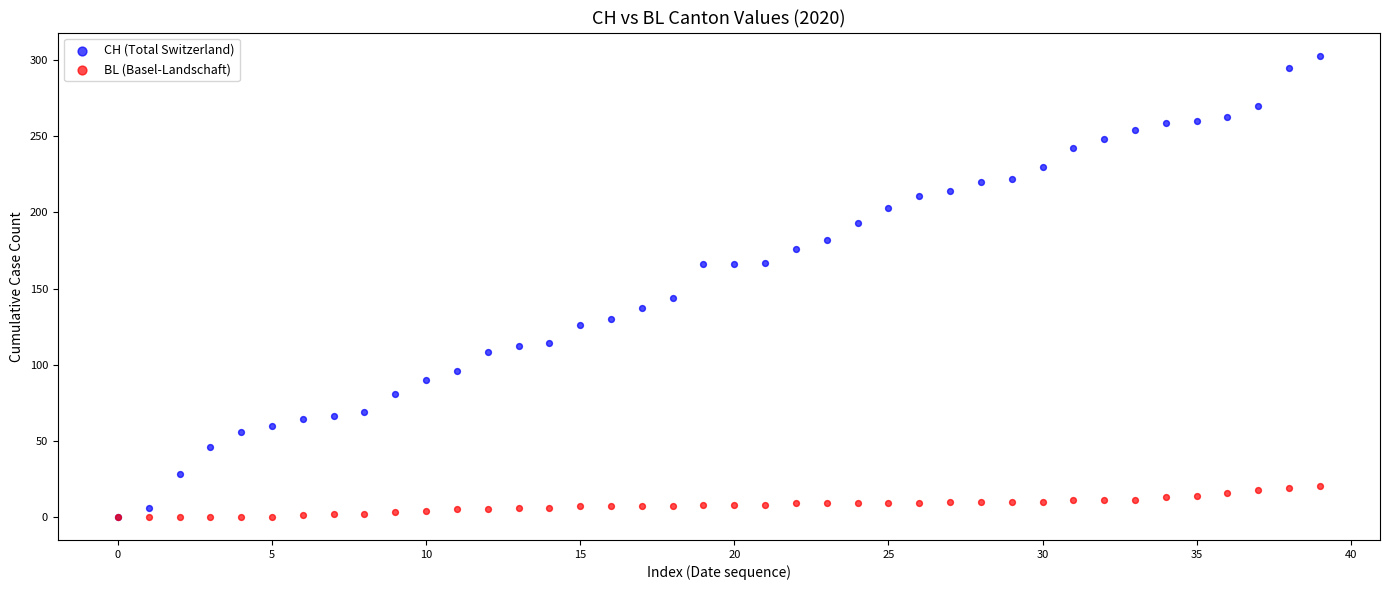

In the CH (Total Switzerland) series, what Y value is closest to 151?

144